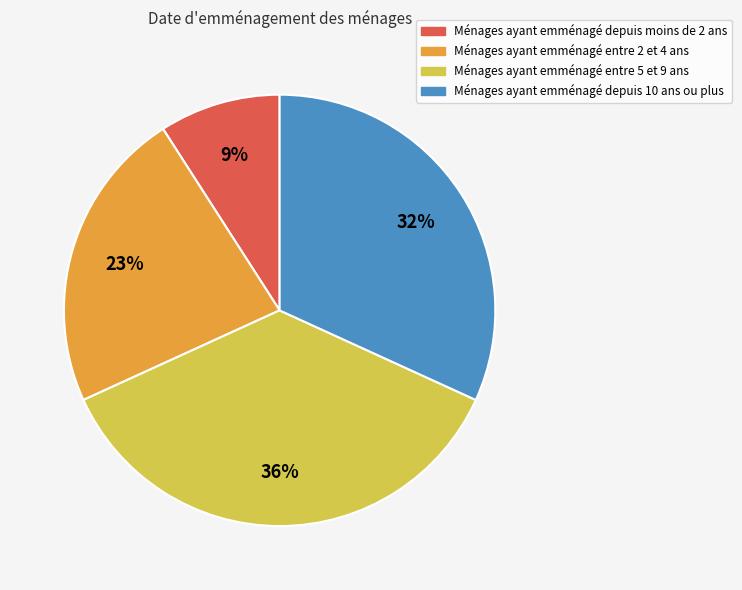

Combined, do Ménages ayant emménagé entre 2 et 4 ans and Ménages ayant emménagé depuis moins de 2 ans account for over 50%?

No